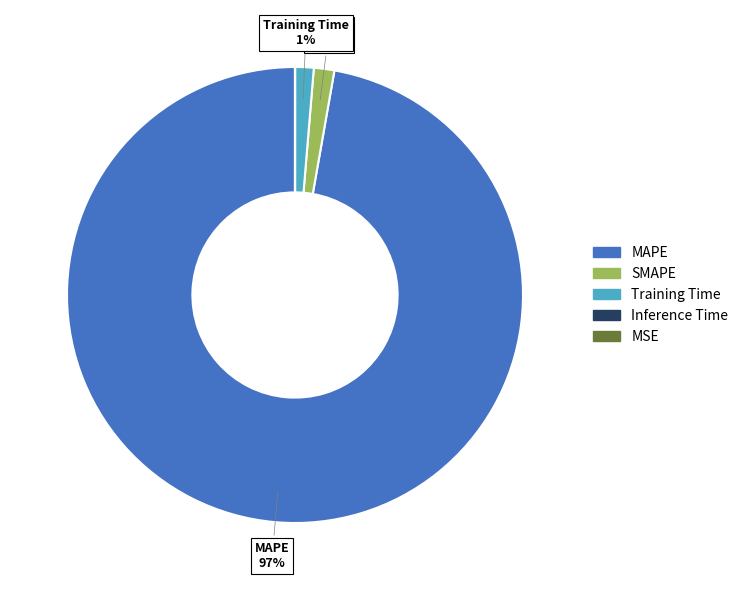

Between SMAPE and MAPE, which is larger?

MAPE